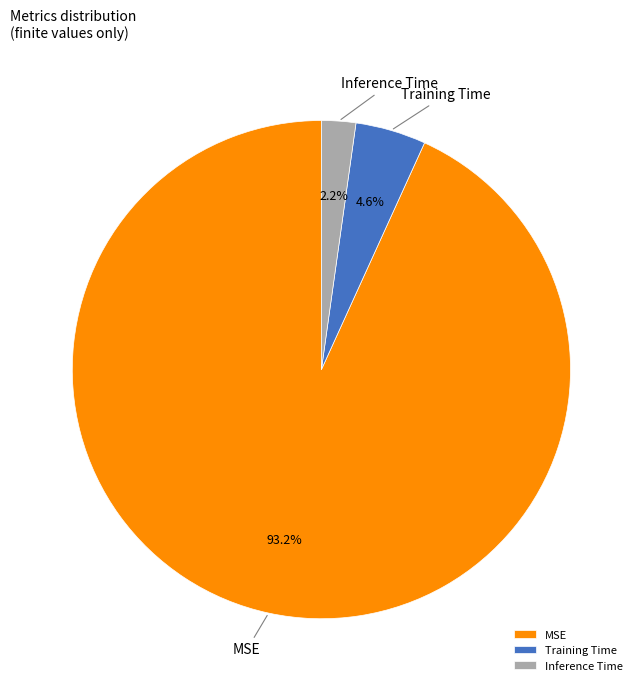

What percentage is NOT represented by Inference Time?

97.8%